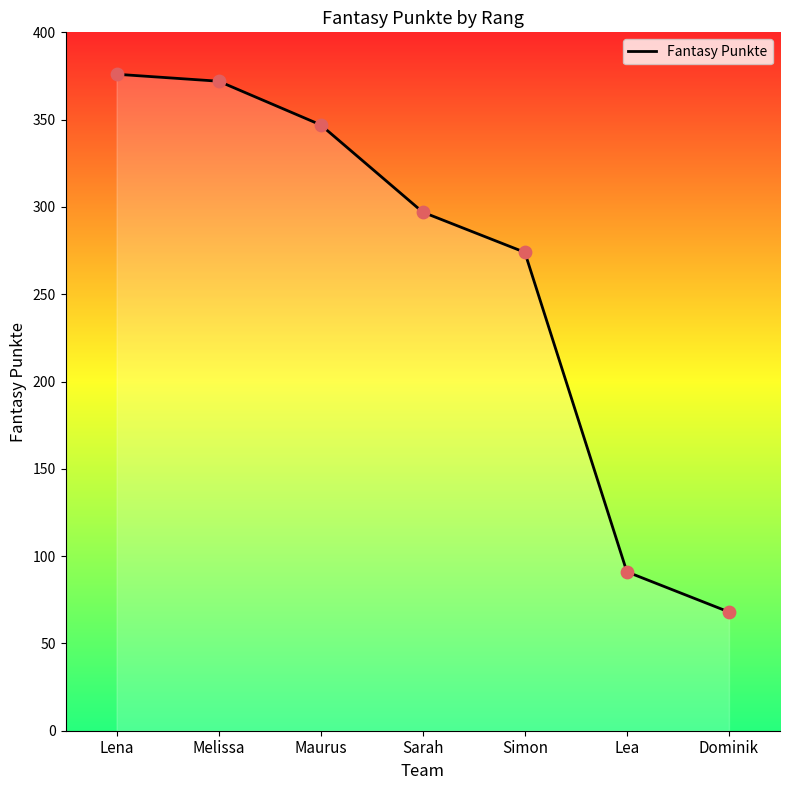

Which has a higher value, Melissa or Lena?

Lena